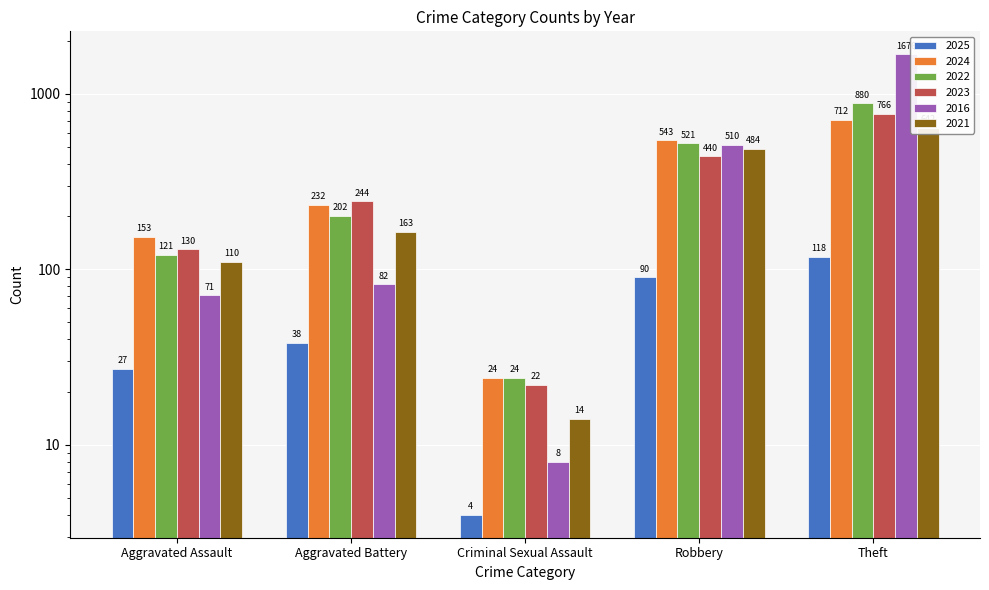

At which label does 2016 first exceed 82?

Robbery